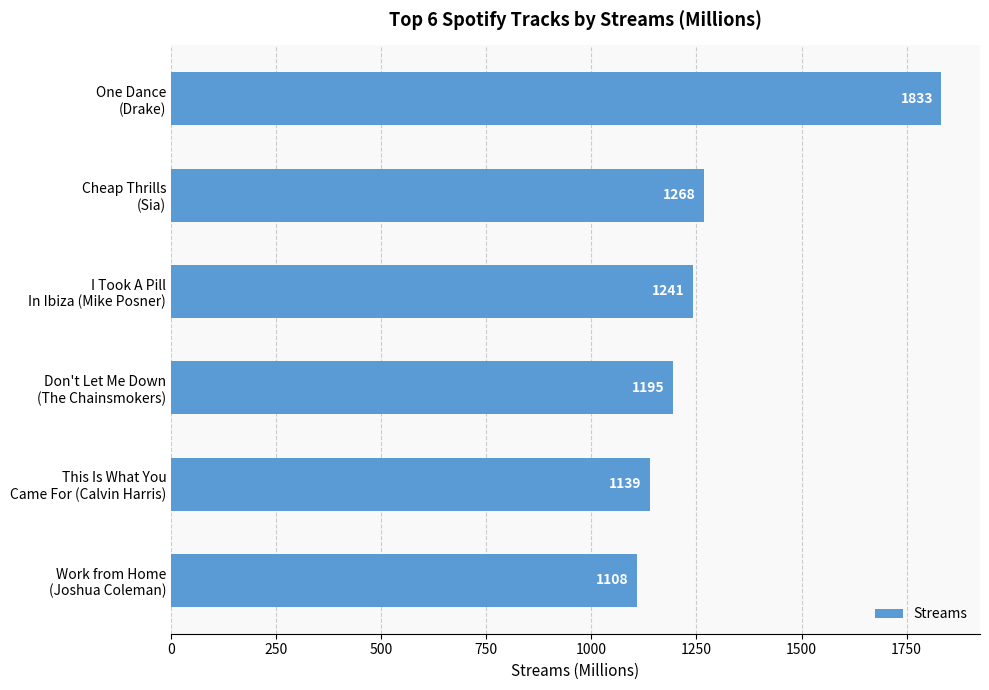

What is the greatest value displayed?

1833